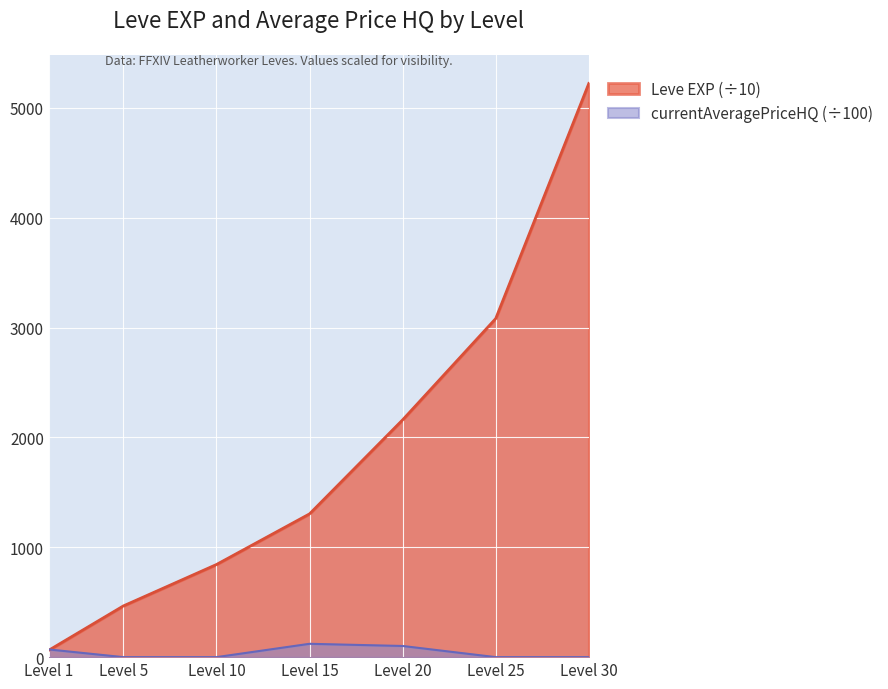

Rank the series by their average value, from highest to lowest.

Leve EXP (÷10), currentAveragePriceHQ (÷100)